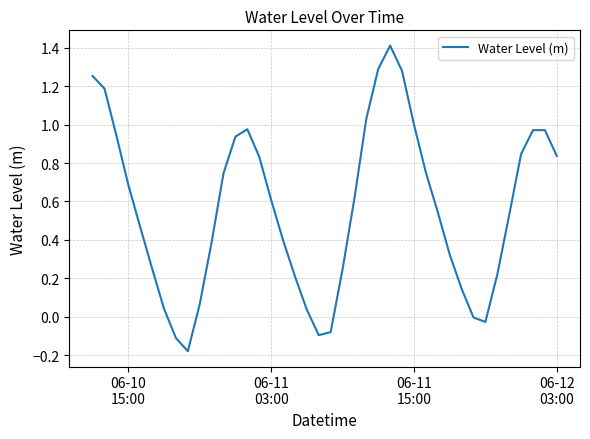

What is the maximum value shown in the chart?

1.4